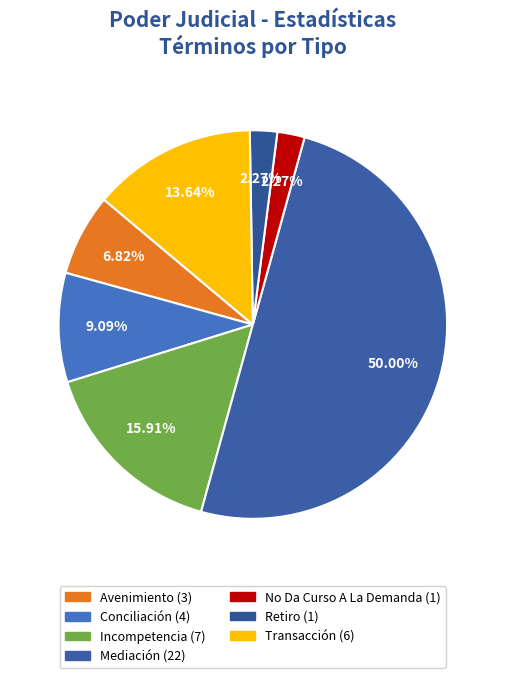

How many slices are in this pie chart?

7